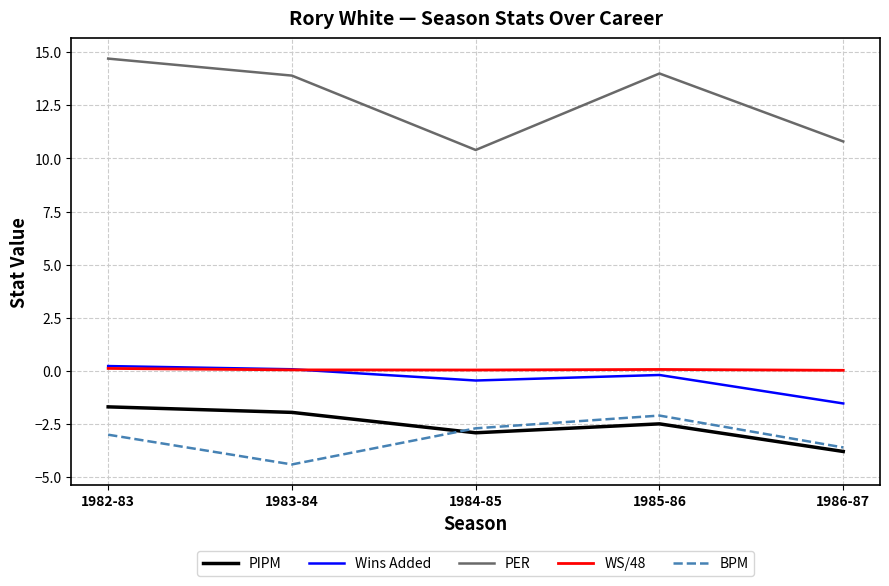

True or false: BPM has a value of -4.4 at 1983-84.

True